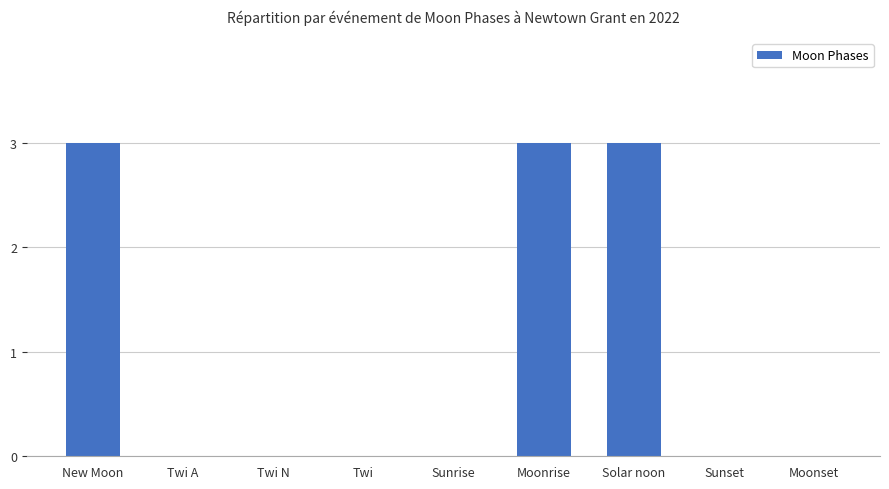

What is the greatest value displayed?

3